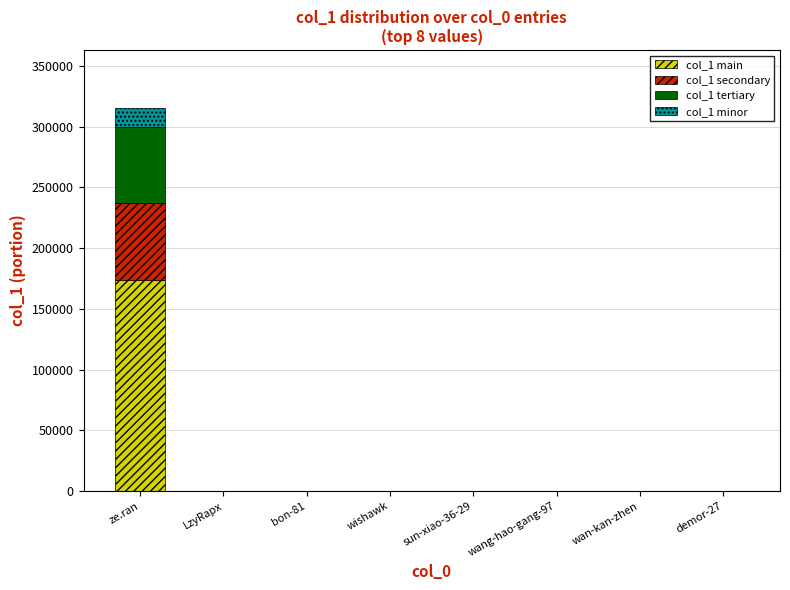

Which category has the highest value in the col_1 main series?

ze.ran